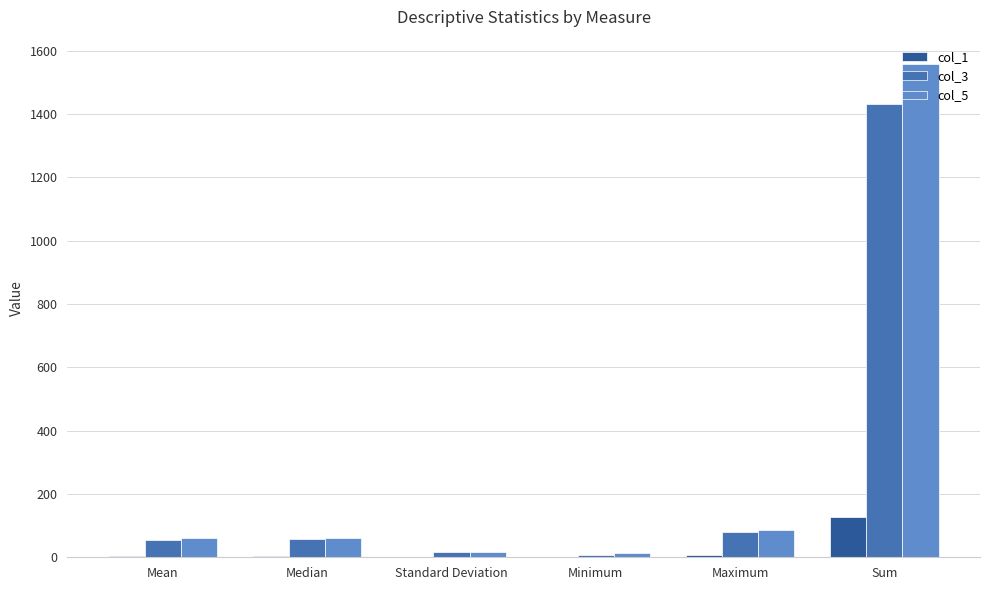

What is the maximum value for col_1?

126.6